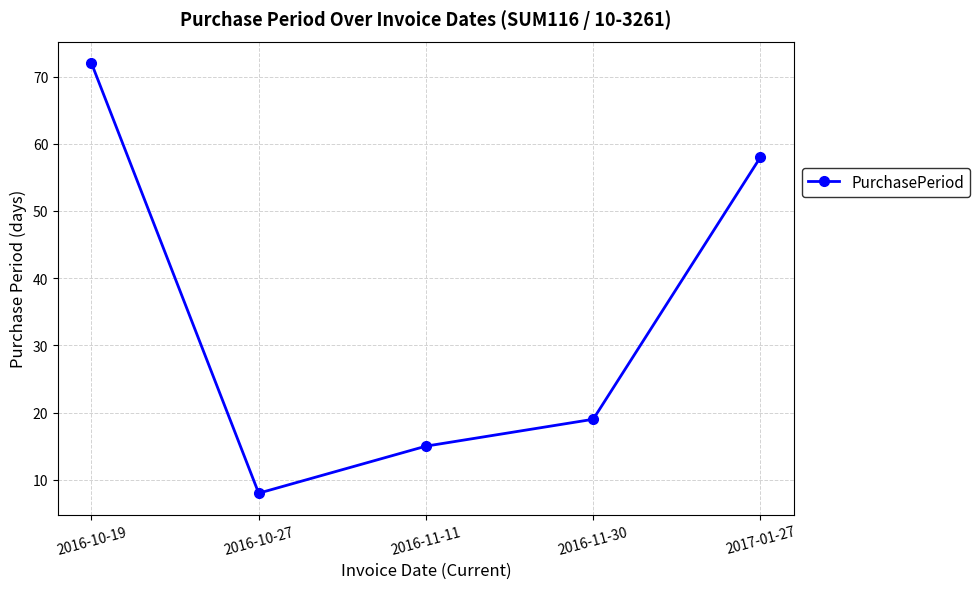

Reading left to right, what are all the values shown in this chart?

72	8	15	19	58